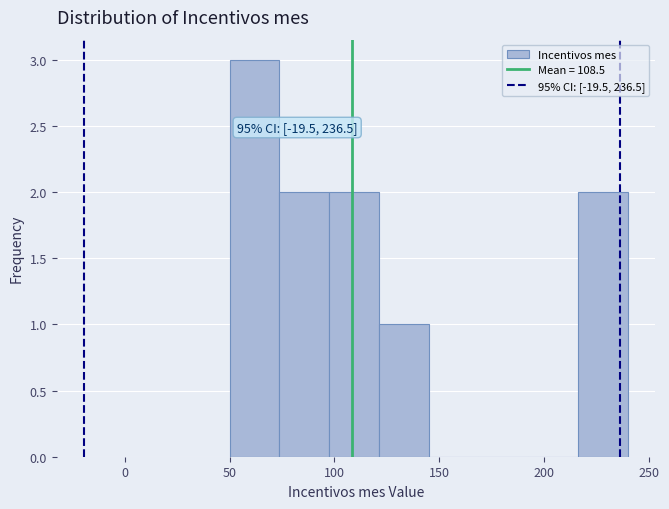

Over which range of the x-axis is the bar tallest?

50 to 75